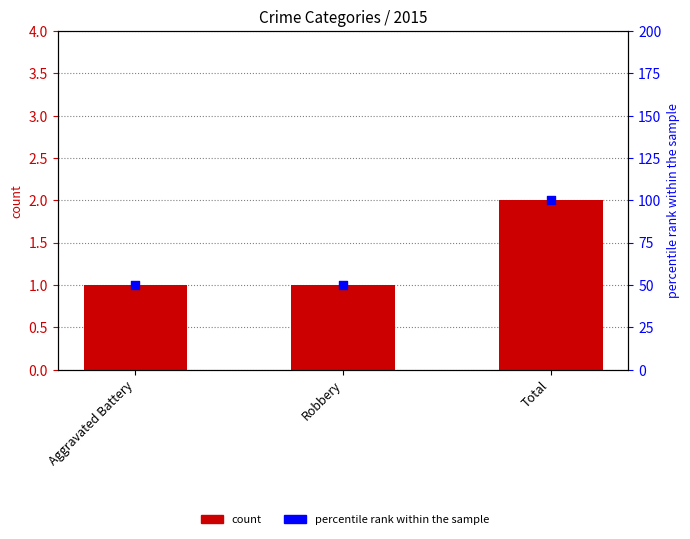

Between Aggravated Battery and Total, which is larger?

Total